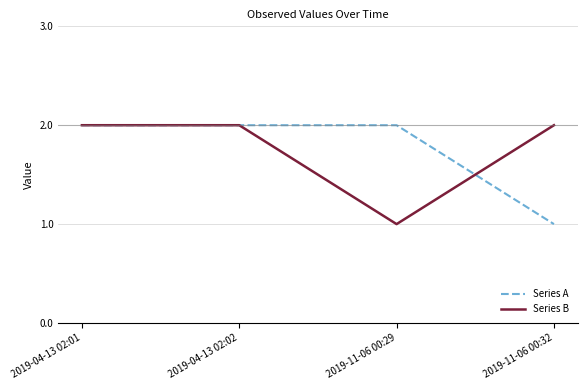

Does the chart display data point markers on the line(s)?

Yes